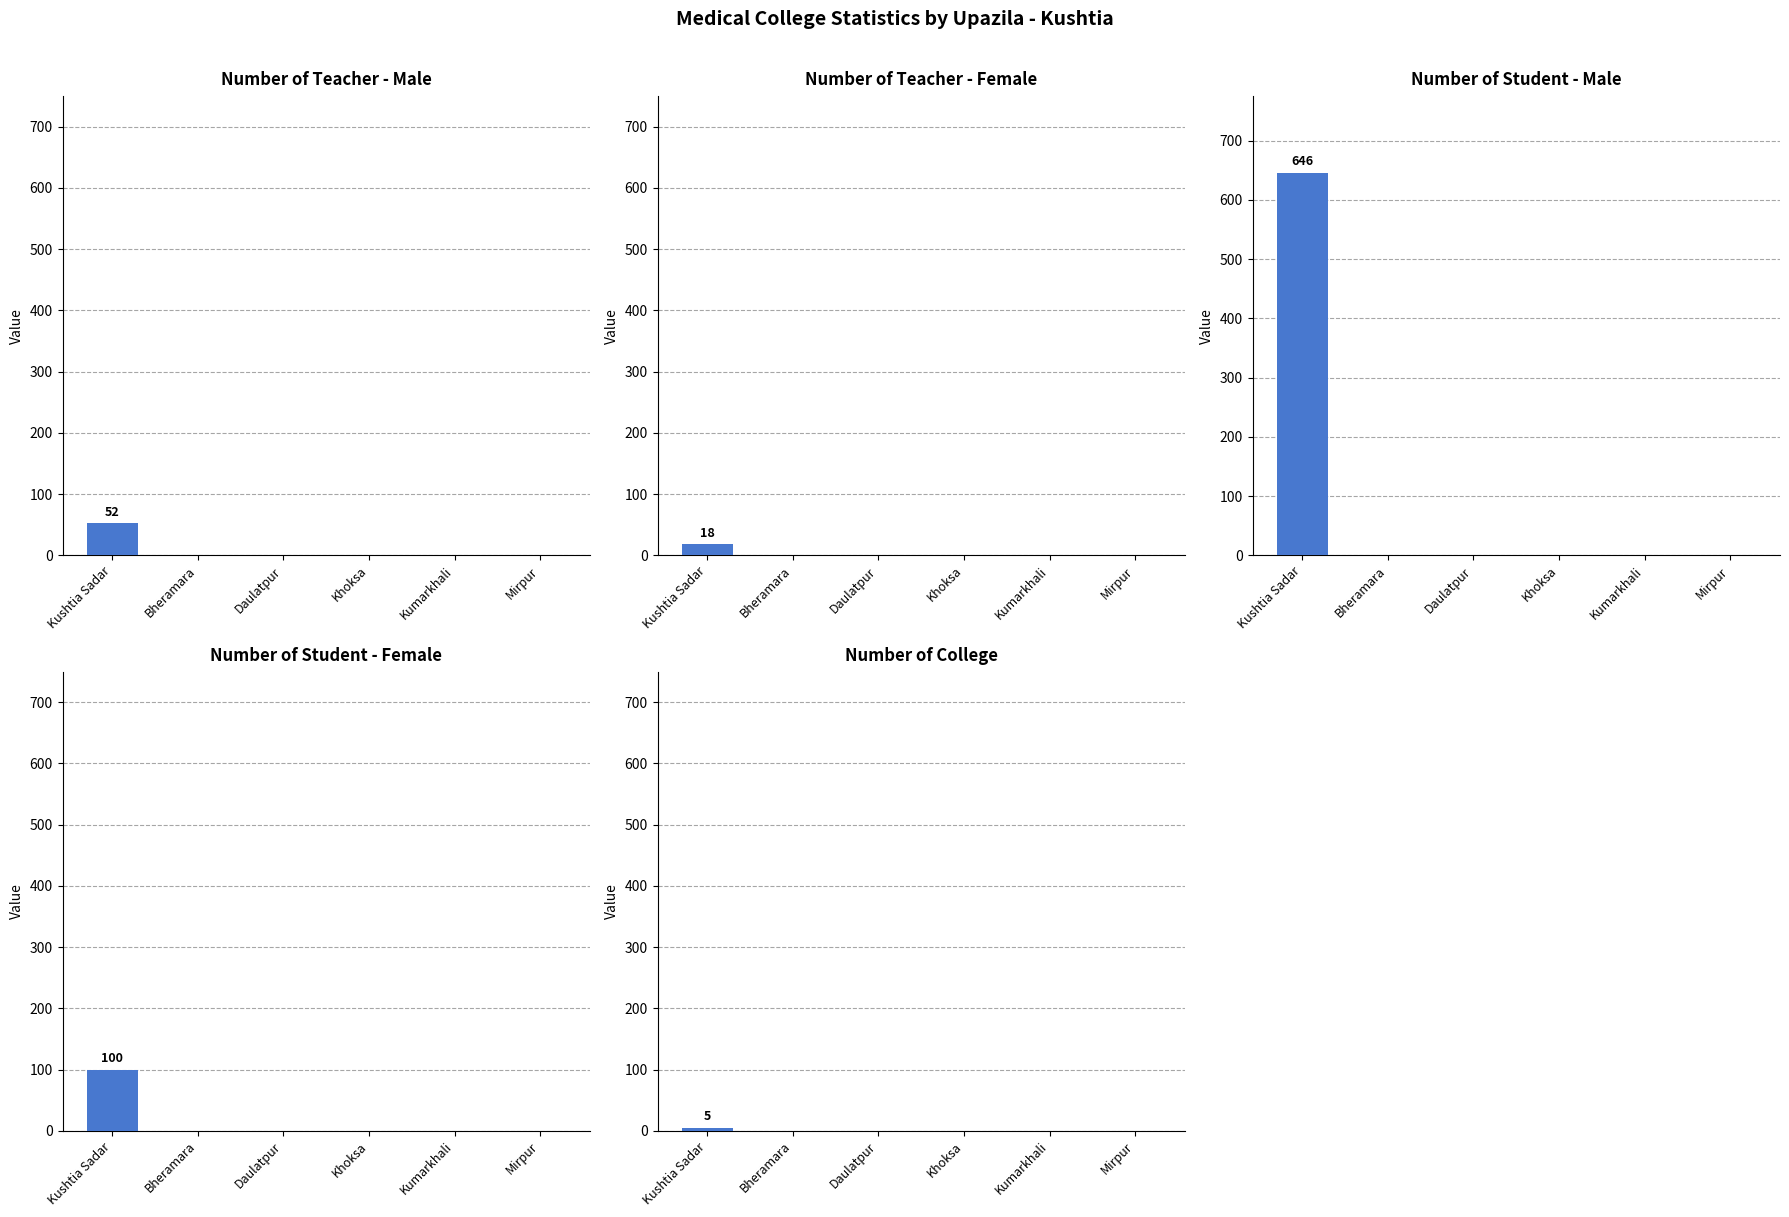

What is the greatest value displayed?

646